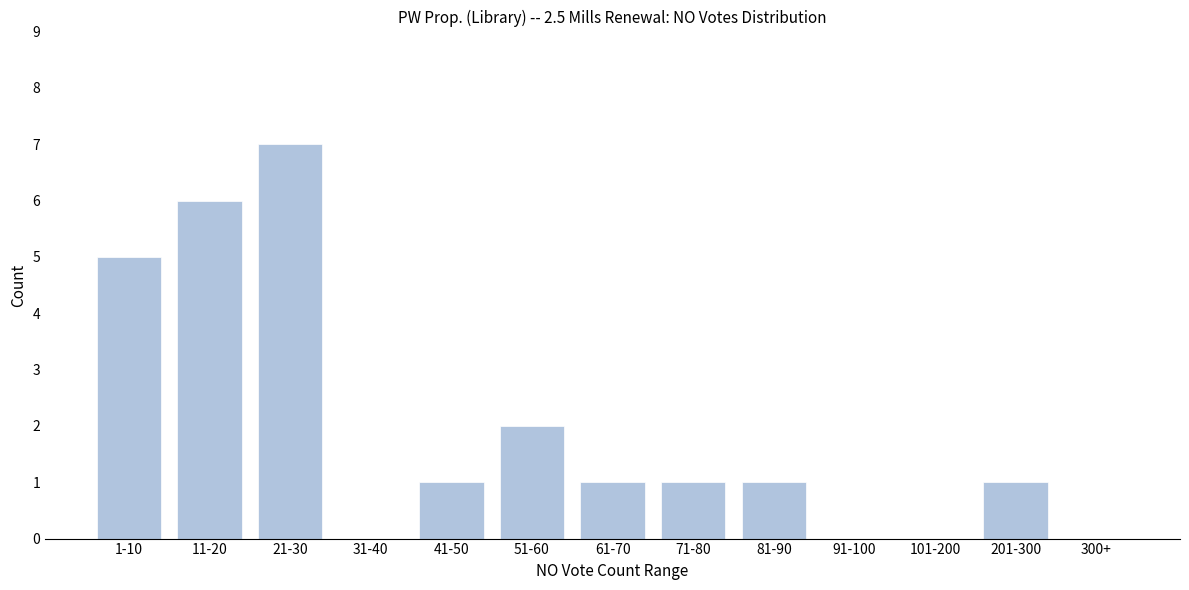

Reading right to left, transcribe all the data shown in this chart.

300+=0	201-300=1	101-200=0	91-100=0	81-90=1	71-80=1	61-70=1	51-60=2	41-50=1	31-40=0	21-30=7	11-20=6	1-10=5